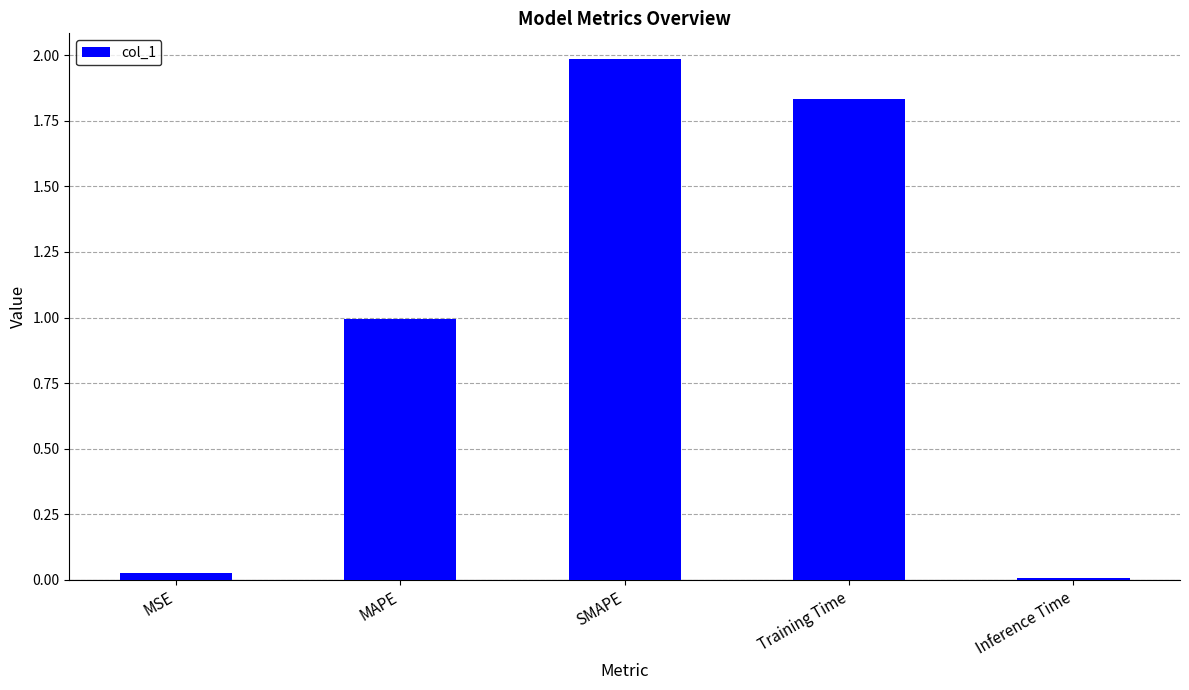

What is the average value?

1.0